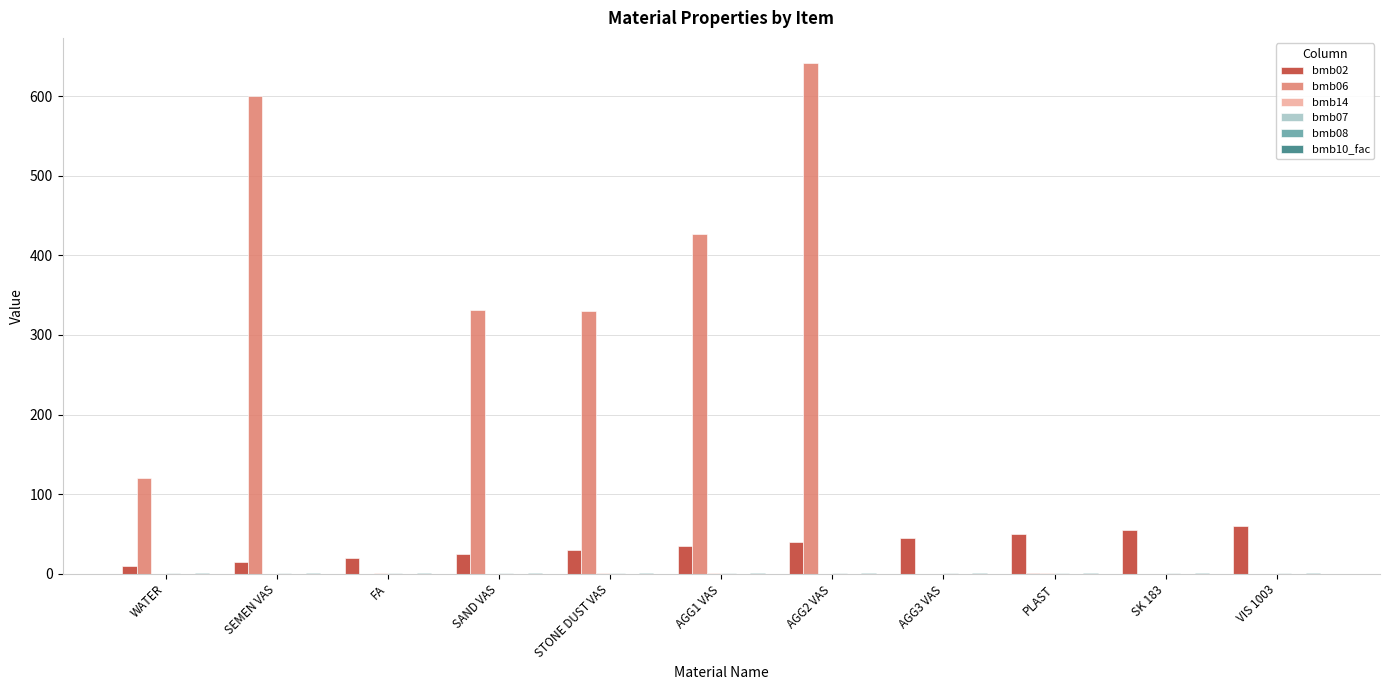

The bmb06 series shows 0.0 at FA. True or false?

True